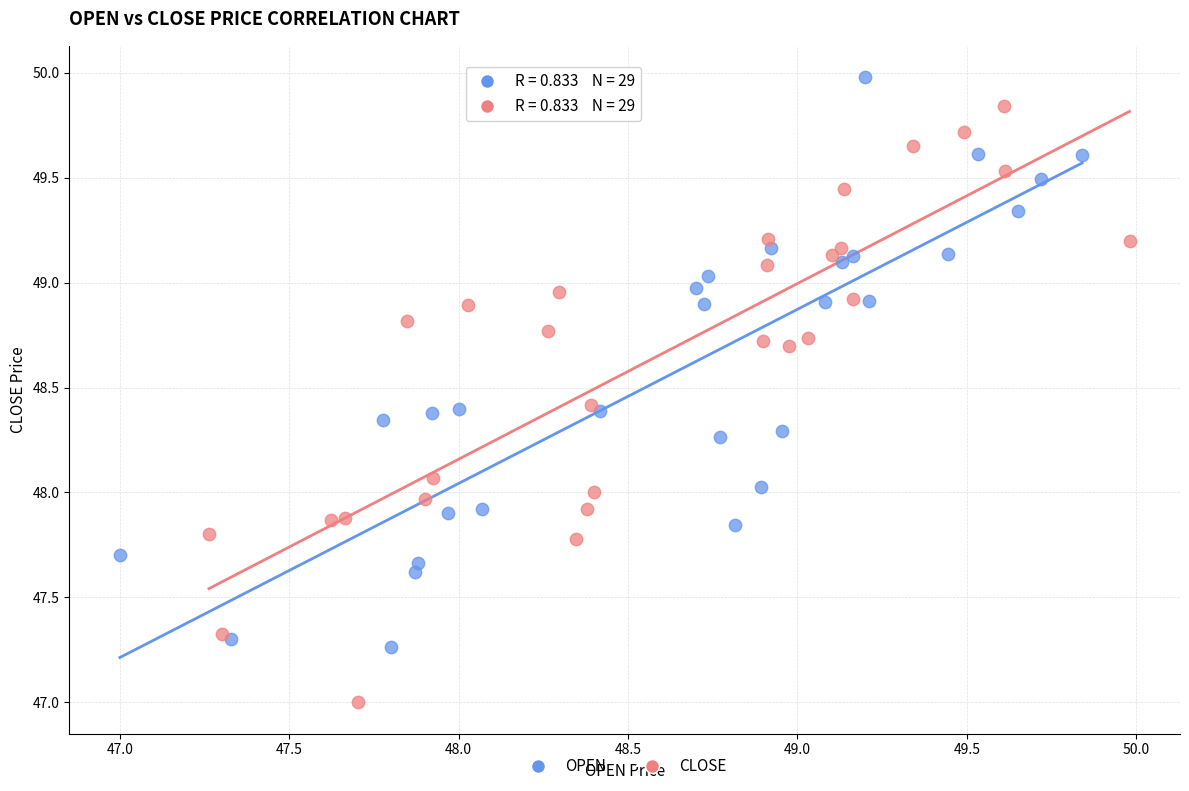

Which series has the largest Y range (max minus min)?

CLOSE